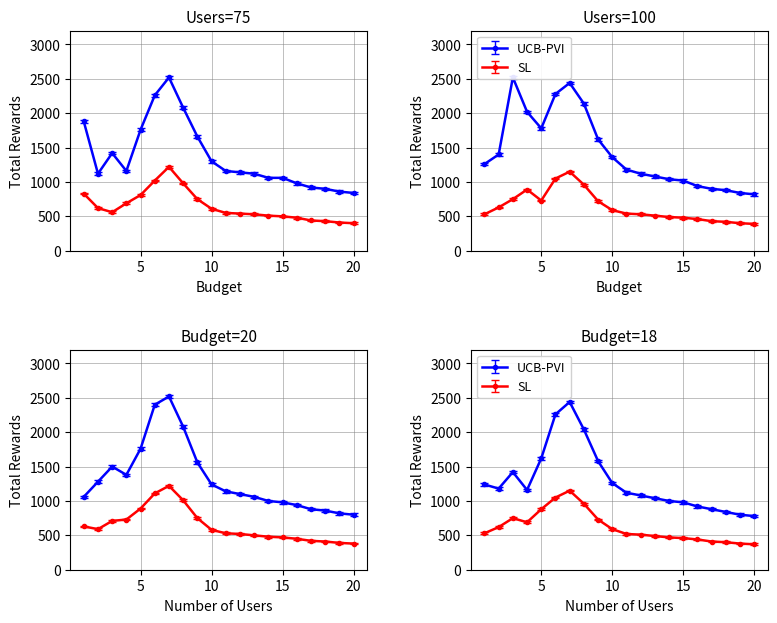

Which series has the largest range (max minus min)?

UCB-PVI